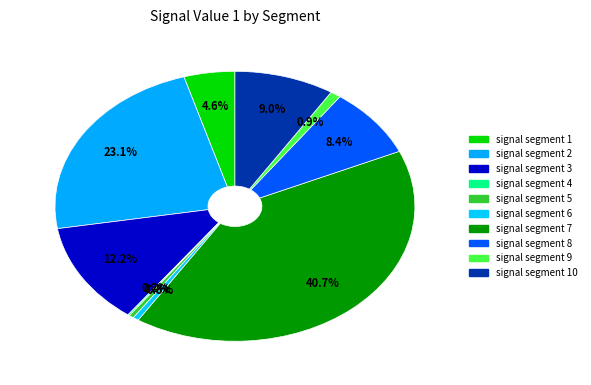

Which category has the biggest portion of the pie?

signal segment 7